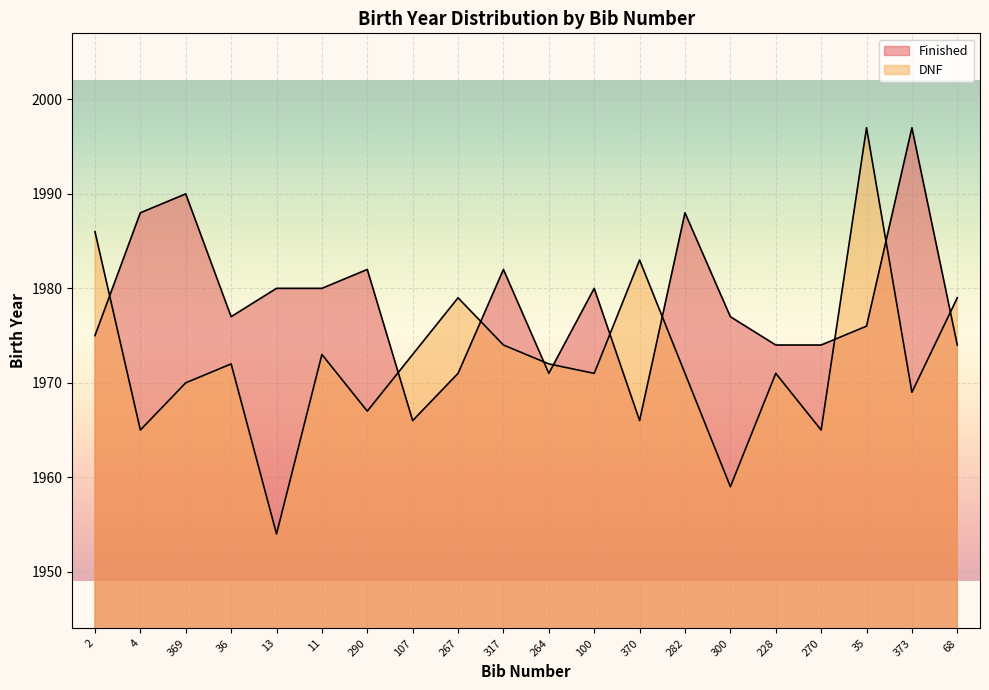

What is the value of the Finished point at the 10th from the left?

1982